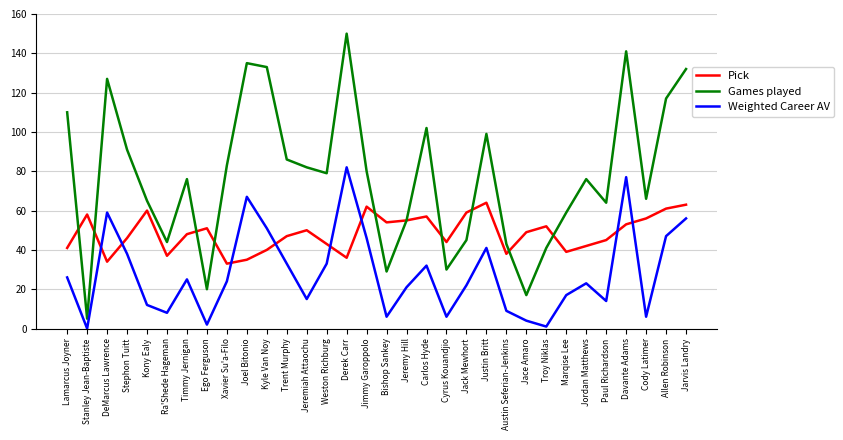

The Games played series shows 20 at Ego Ferguson. True or false?

True